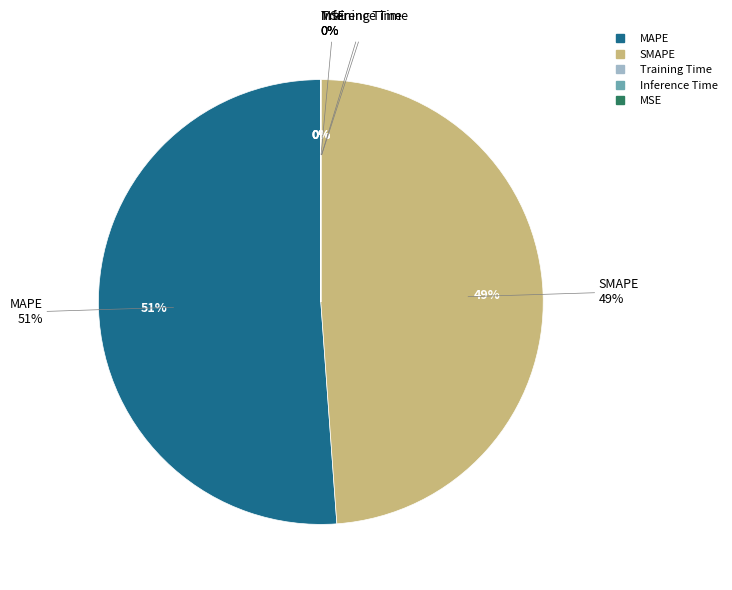

Which slice is the largest?

MAPE